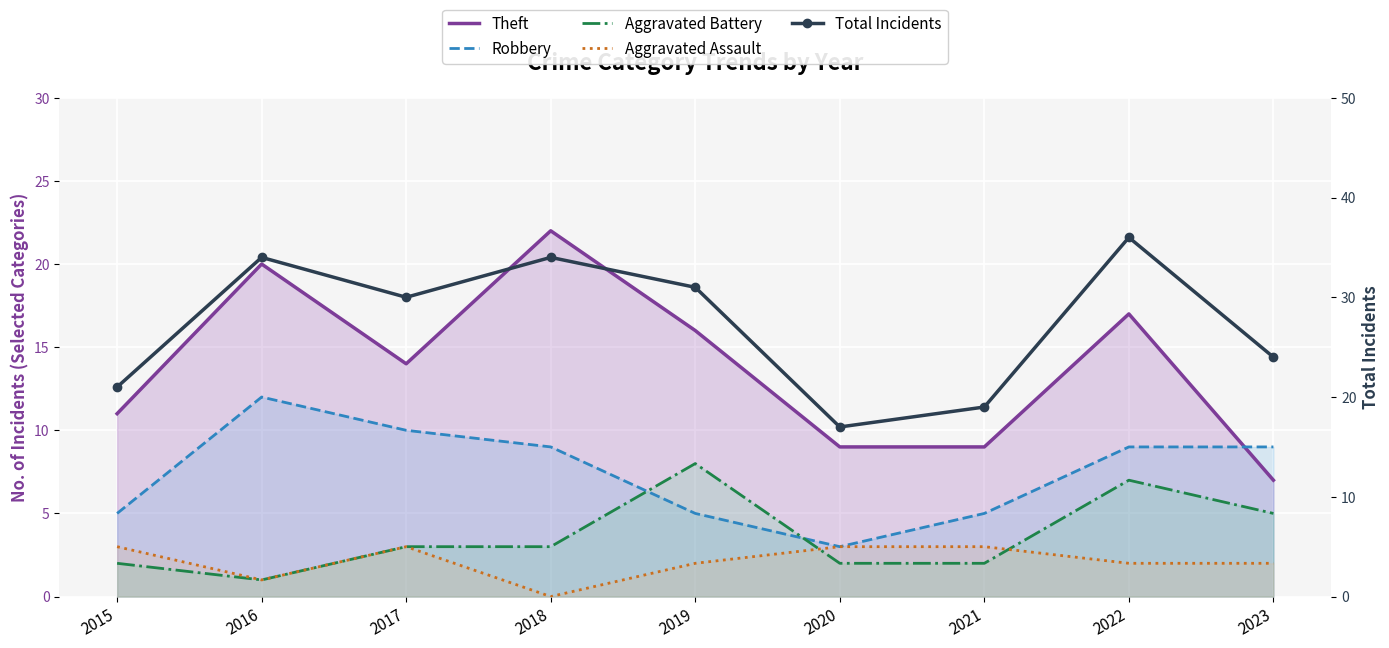

At which label does Theft first exceed 14?

2016